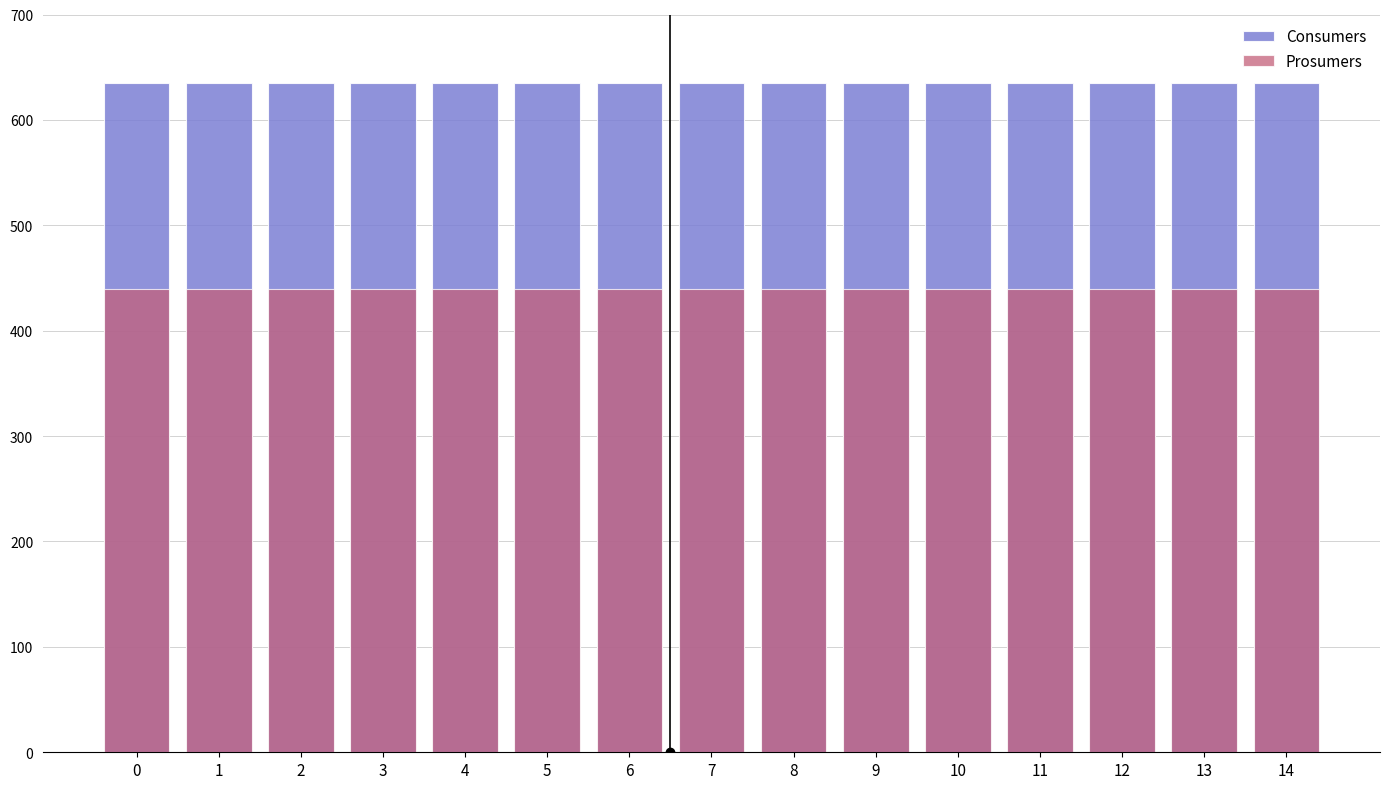

At 14, list the series in order from largest to smallest.

Consumers, Prosumers